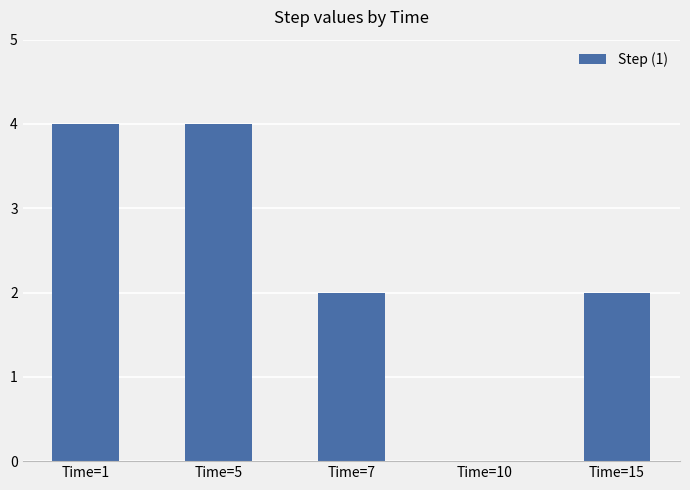

Reading left to right, extract all data points from this chart.

Time=1=4	Time=5=4	Time=7=2	Time=10=0	Time=15=2